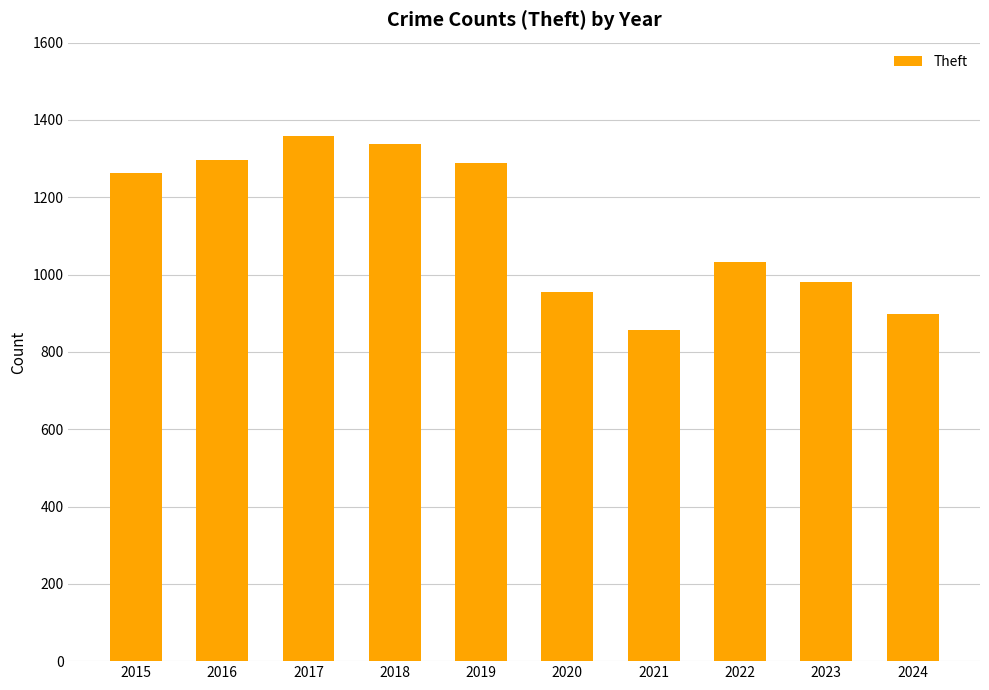

Count the number of data series in this chart.

1